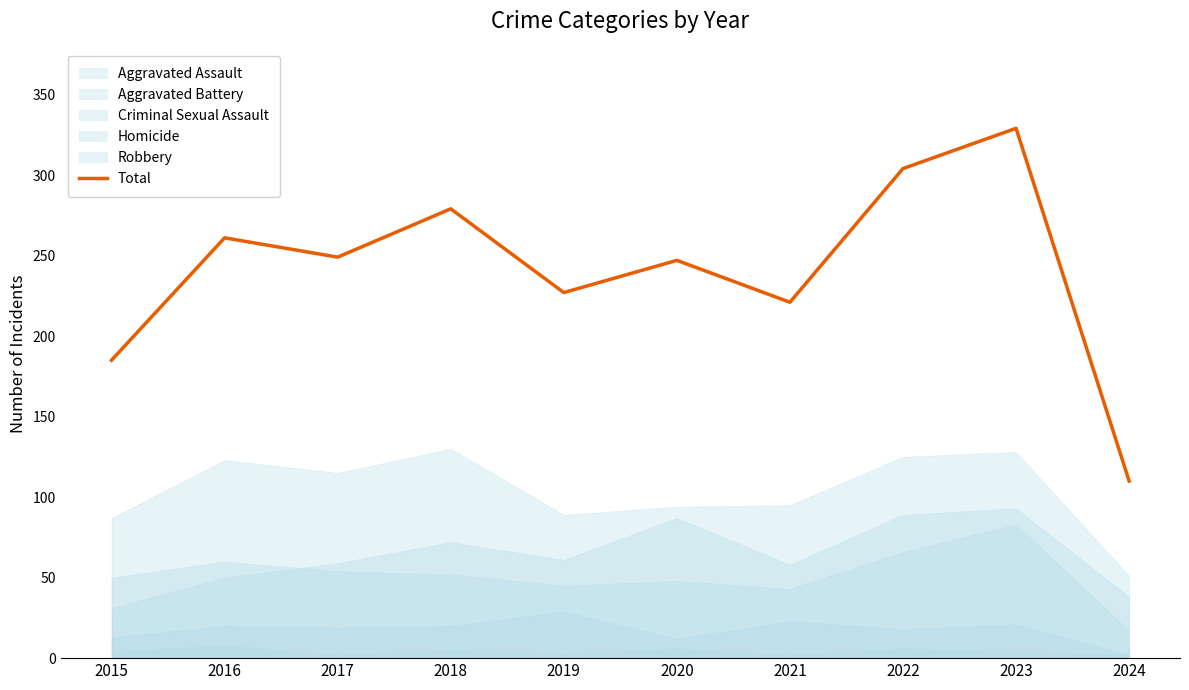

At which label does the data first exceed 249?

2016